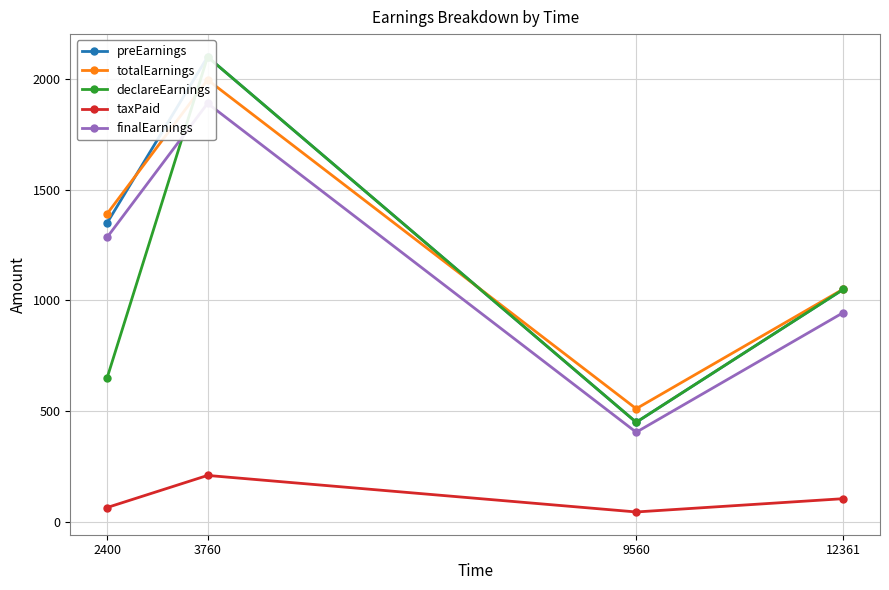

How many data points in declareEarnings are less than 1050?

2